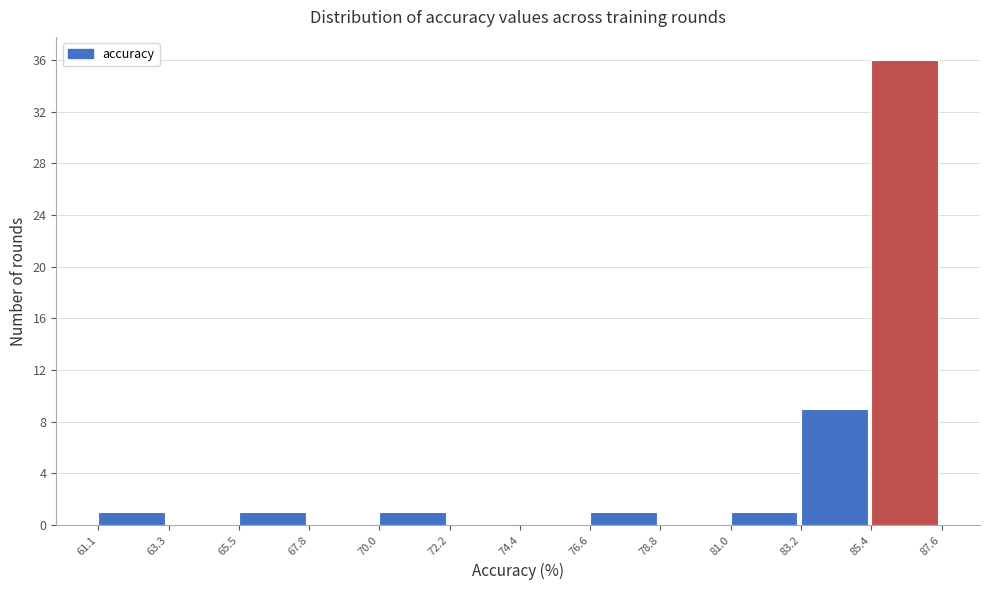

Reading left to right, list every bar in this chart as the range it spans on the x-axis followed by its height. The values are not printed on the chart, so give them approximately, as read against the axis.

61.1 to 63.3: 1
63.3 to 65.5: 0
65.5 to 67.8: 1
67.8 to 70.0: 0
70.0 to 72.2: 1
72.2 to 74.4: 0
74.4 to 76.6: 0
76.6 to 78.8: 1
78.8 to 81.0: 0
81.0 to 83.2: 1
83.2 to 85.4: 9
85.4 to 87.6: 36